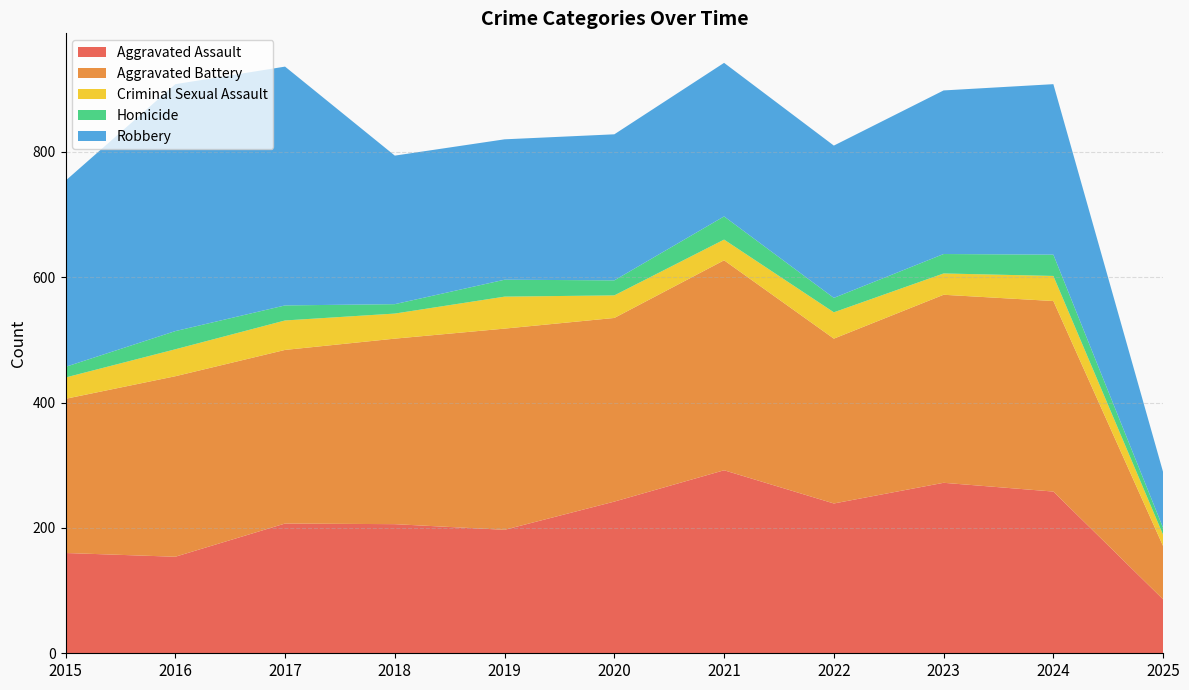

Reading right to left, list all the values displayed in this chart.

Aggravated Assault: 86	258	272	239	292	242	197	206	207	154	160
Aggravated Battery: 85	304	300	263	335	293	321	296	277	288	246
Criminal Sexual Assault: 18	40	34	42	33	36	51	40	47	43	34
Homicide: 11	34	31	23	37	24	27	15	24	29	17
Robbery: 89	272	261	243	245	233	224	237	381	394	297